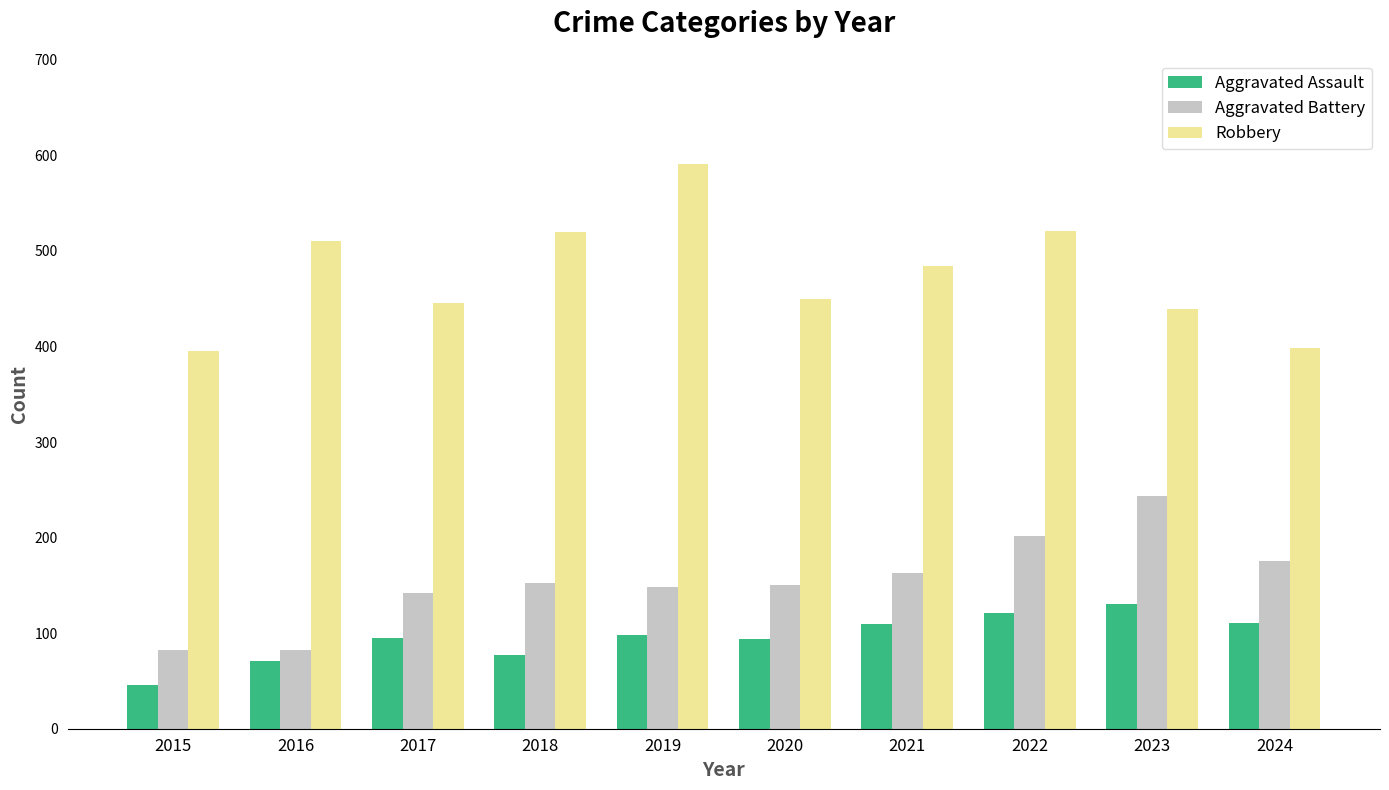

Which series has the largest range (max minus min)?

Robbery